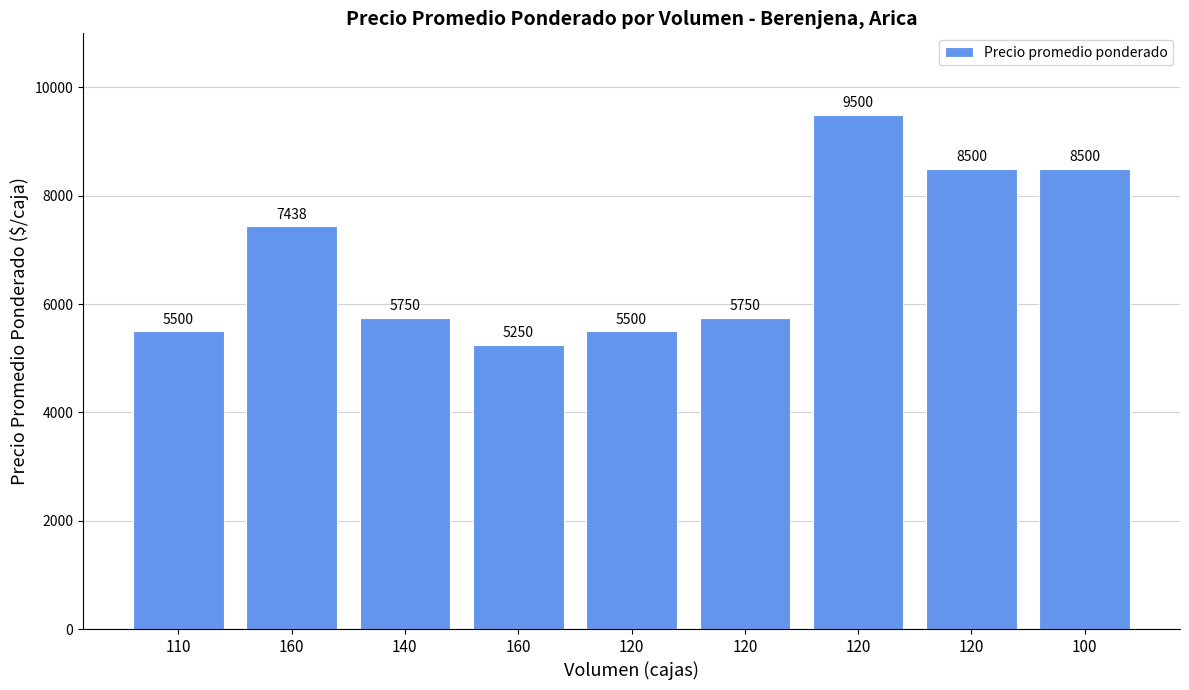

Read the value at 120, to the nearest 100.

5500